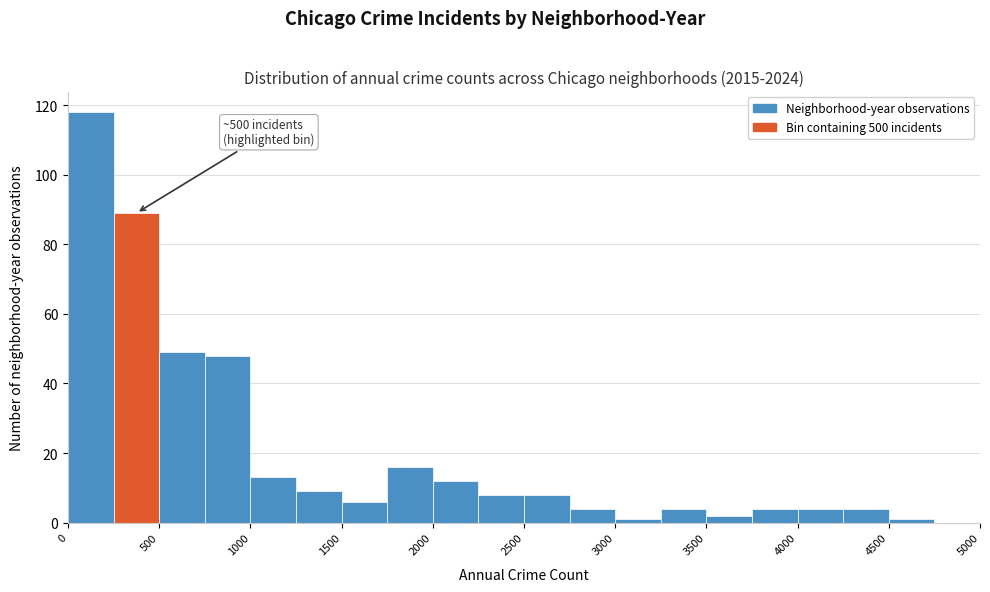

Which range on the x-axis has the tallest bar?

0 to 250